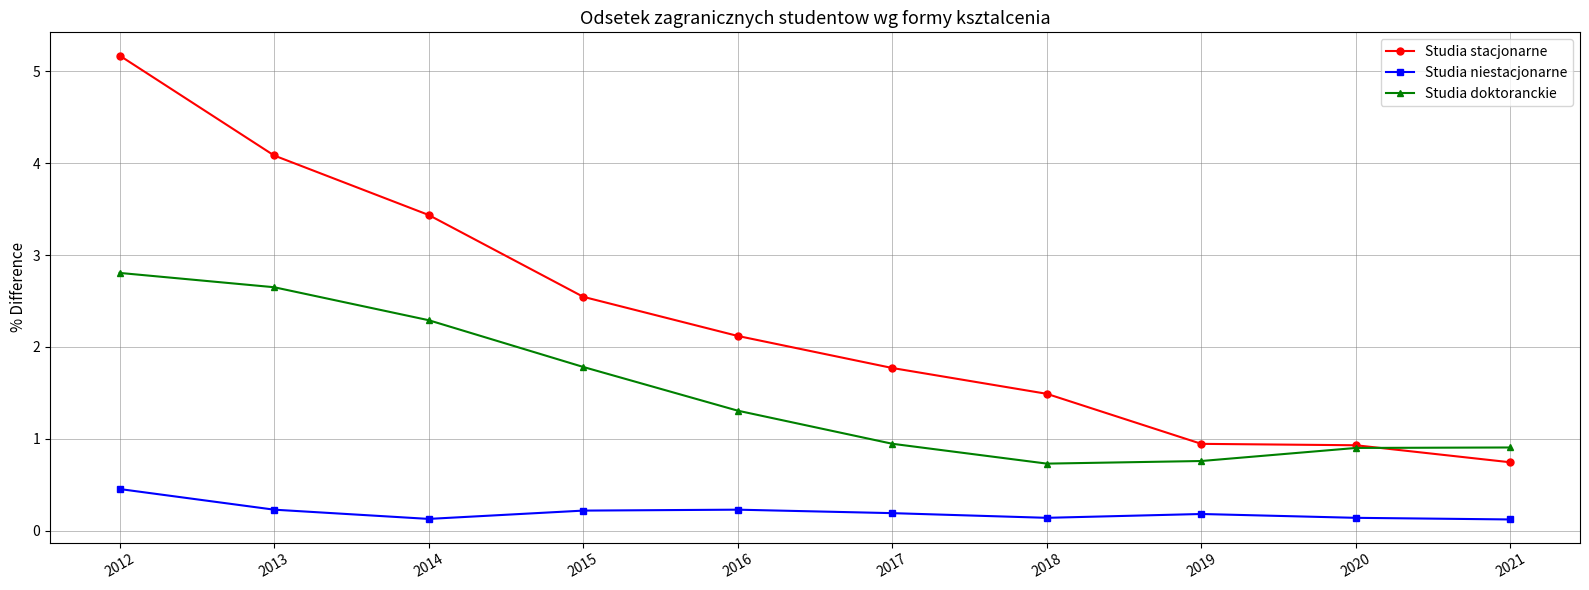

Reading left to right, what are all the values shown in this chart?

Studia stacjonarne: 5.2	4.1	3.4	2.5	2.1	1.8	1.5	0.9	0.9	0.7
Studia niestacjonarne: 0.5	0.2	0.1	0.2	0.2	0.2	0.1	0.2	0.1	0.1
Studia doktoranckie: 2.8	2.7	2.3	1.8	1.3	0.9	0.7	0.8	0.9	0.9